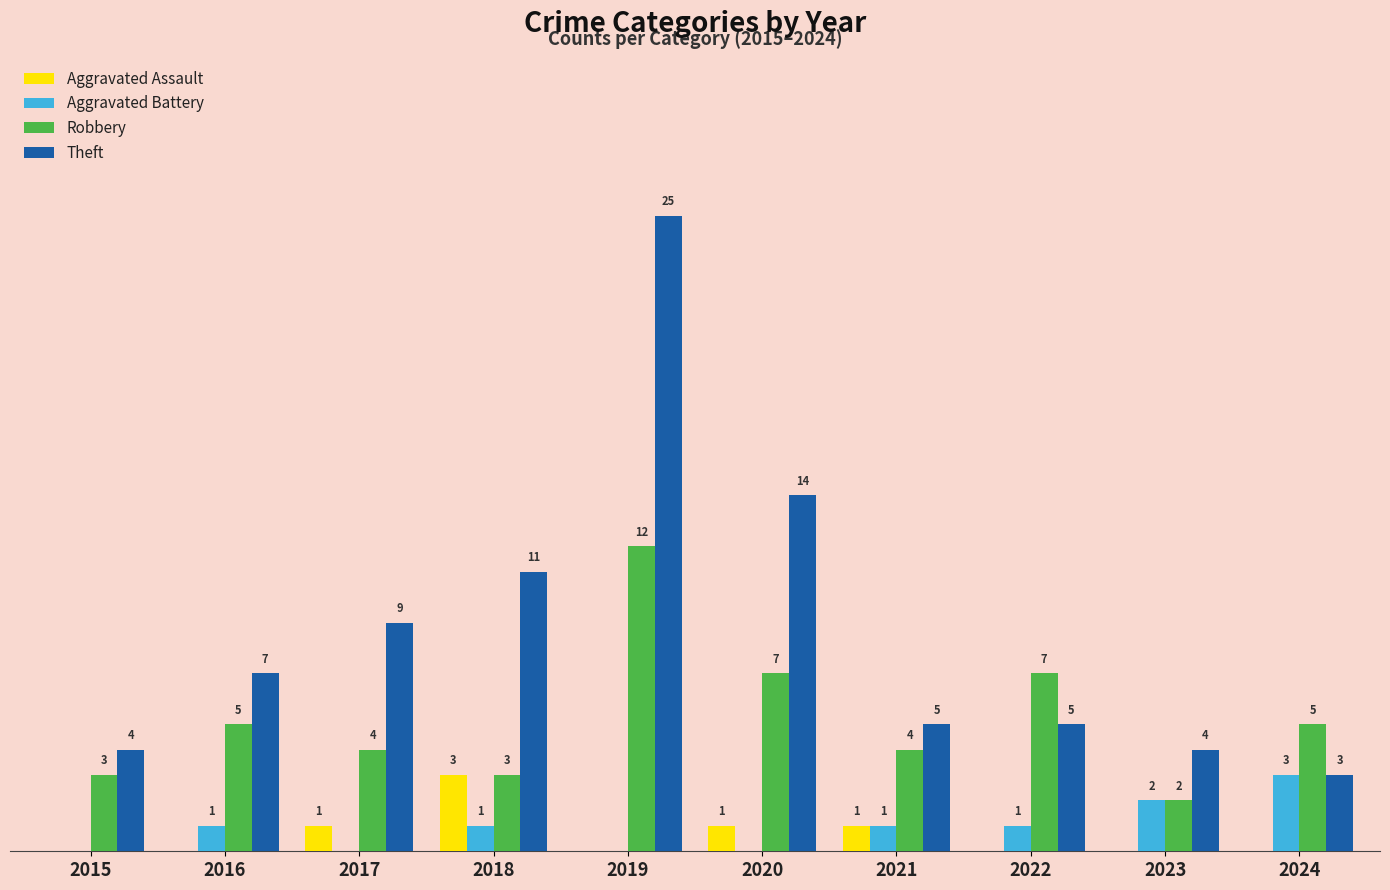

What are all the series names shown in the legend?

Aggravated Assault, Aggravated Battery, Robbery, Theft